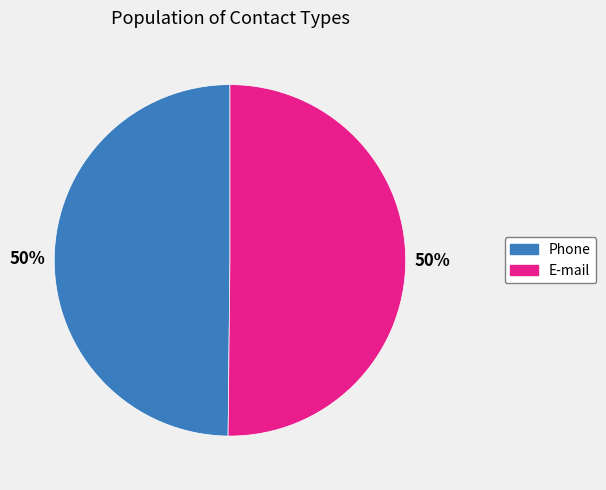

How many slices are in this pie chart?

2